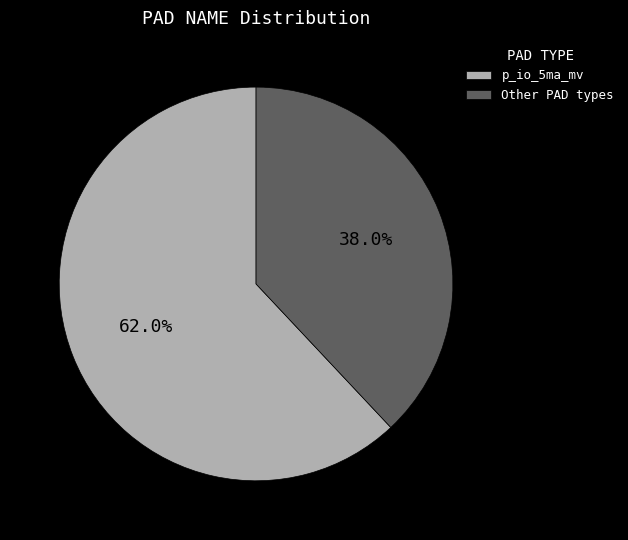

Combined, what portion of the pie is Other PAD types and p_io_5ma_mv?

100.0%